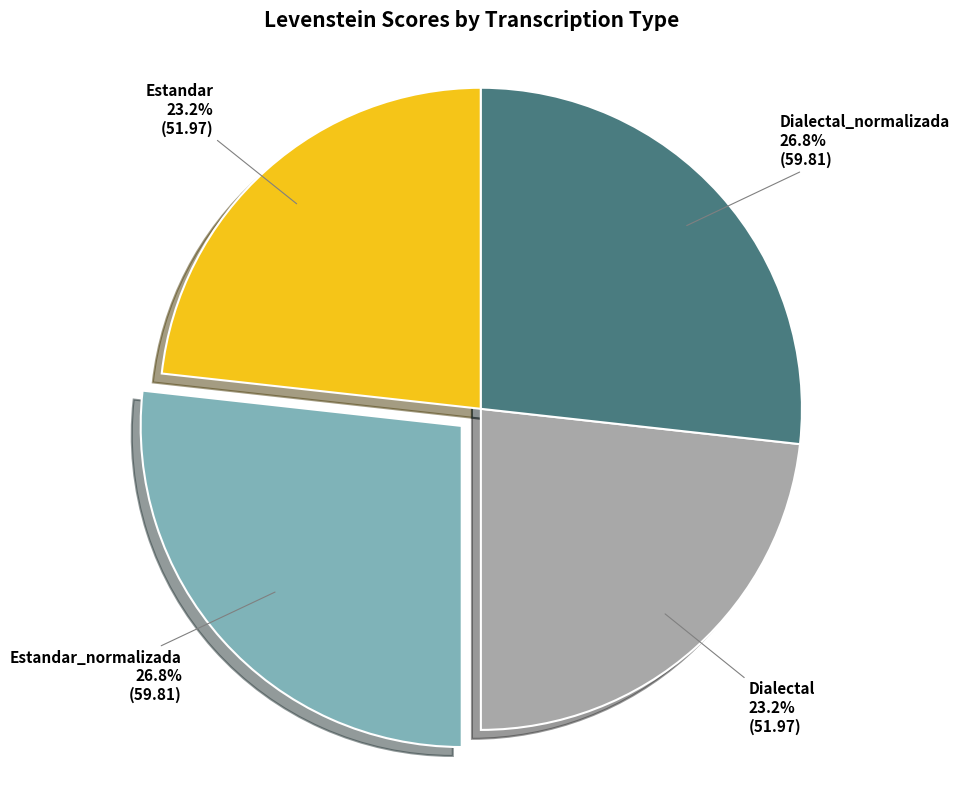

How many segments does this pie chart have?

4